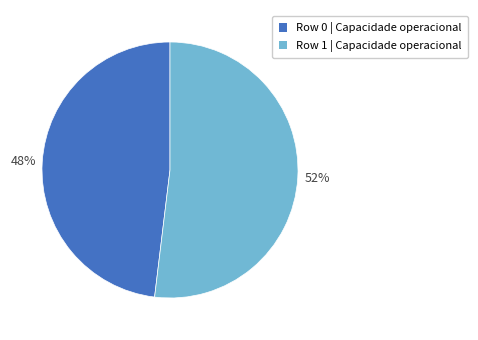

How many segments does this pie chart have?

2